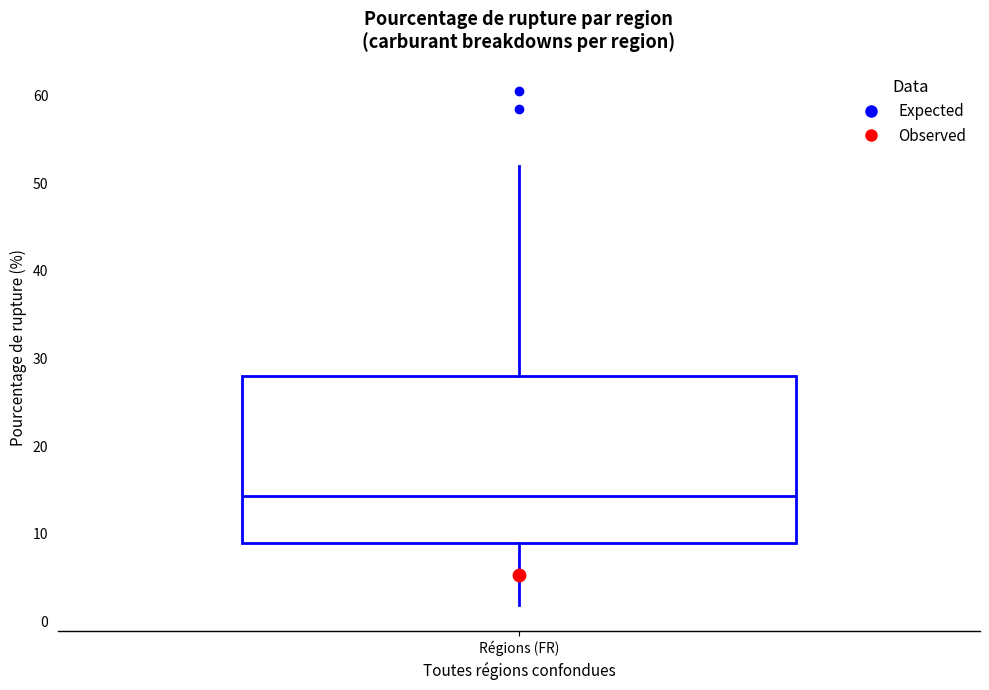

Where is the upper edge of the box for Régions (FR) on the y-axis? The values are not printed on the chart, so give them approximately, as read against the axis.

28